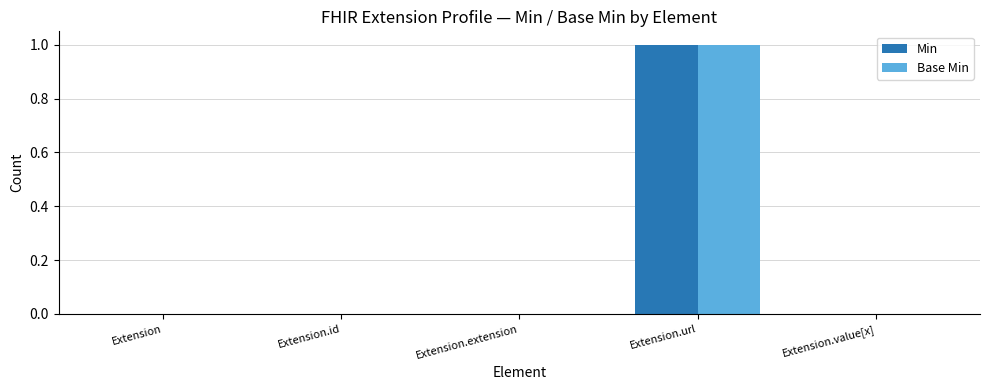

The Min series shows -1 at Extension.value[x]. True or false?

False